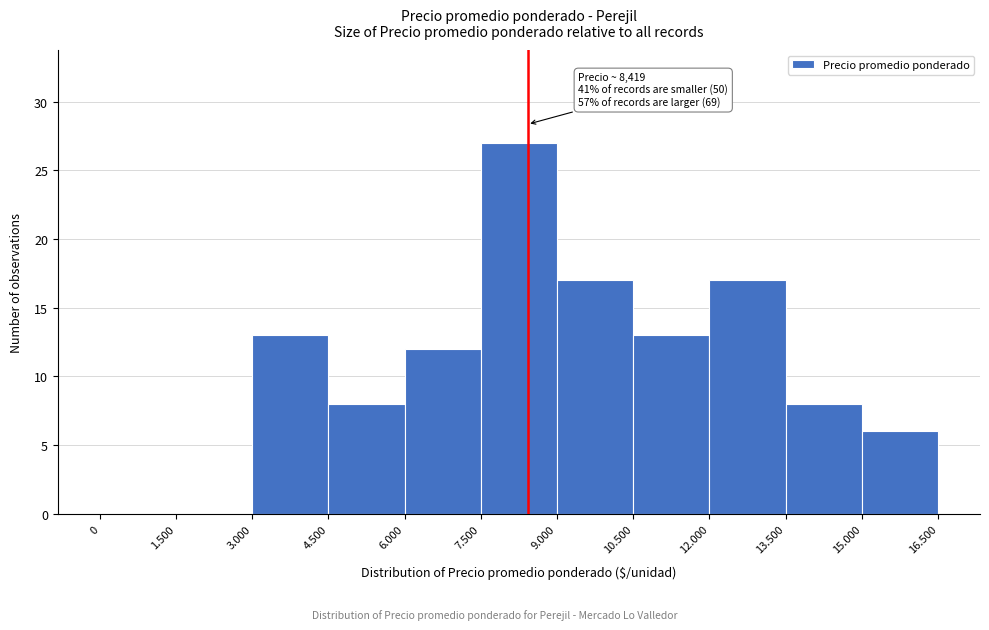

Reading left to right, list all the values displayed in this chart.

0=0	1.500=0	3.000=13	4.500=8	6.000=12	7.500=27	9.000=17	10.500=13	12.000=17	13.500=8	15.000=6